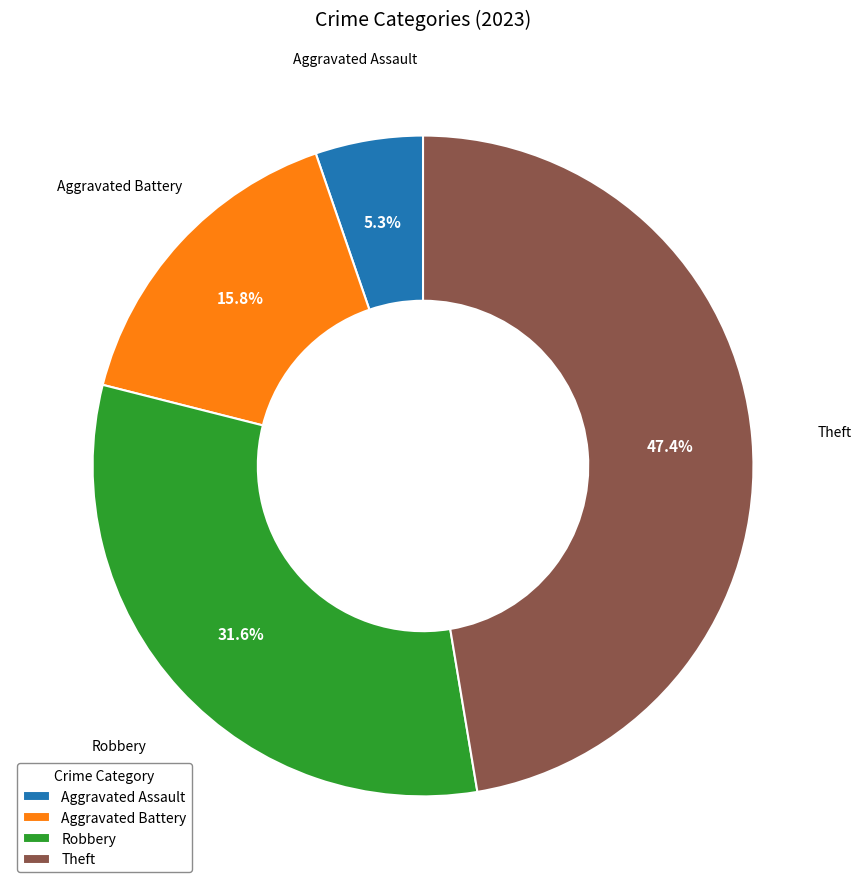

Which category has the biggest portion of the pie?

Theft